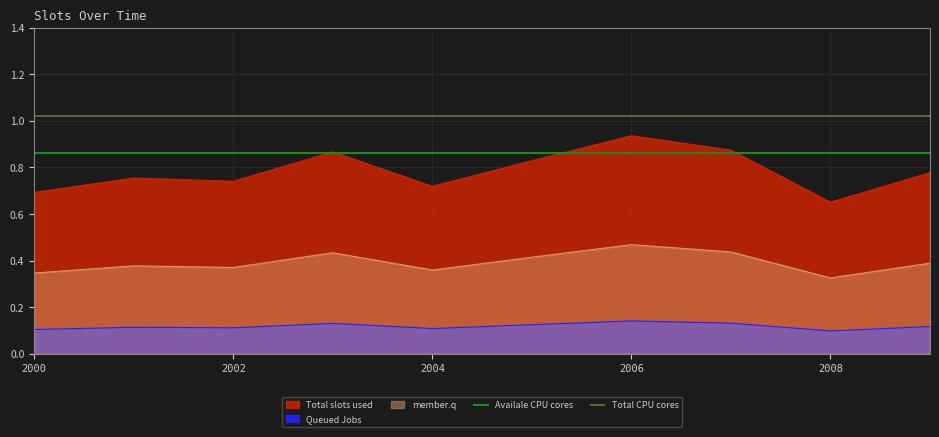

What is the spread (max minus min) of values at 2000?

0.2